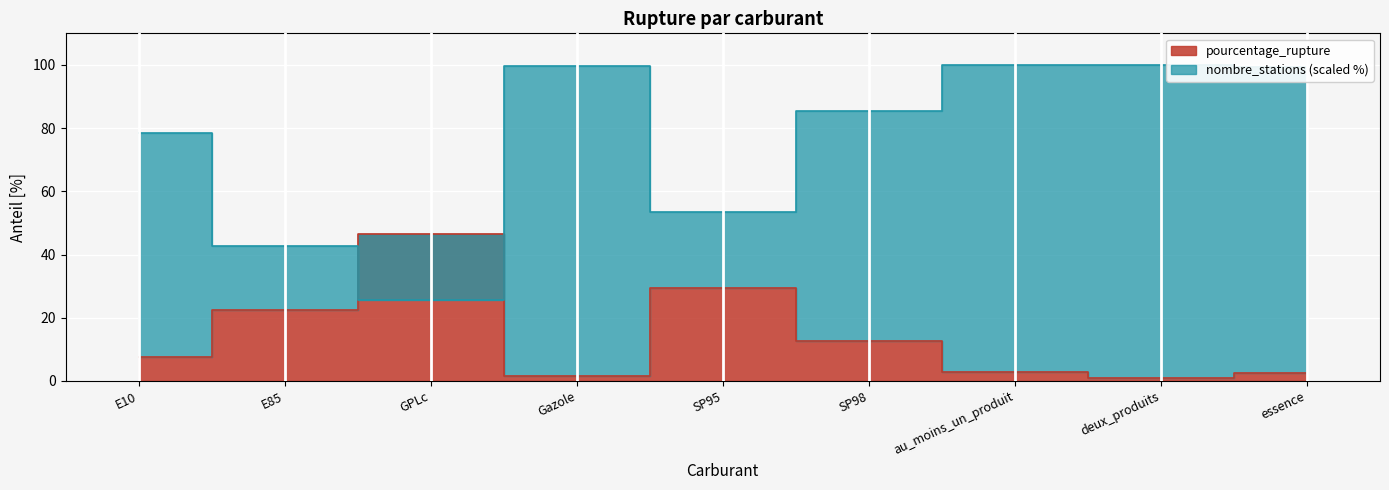

What position from the right is au_moins_un_produit?

3